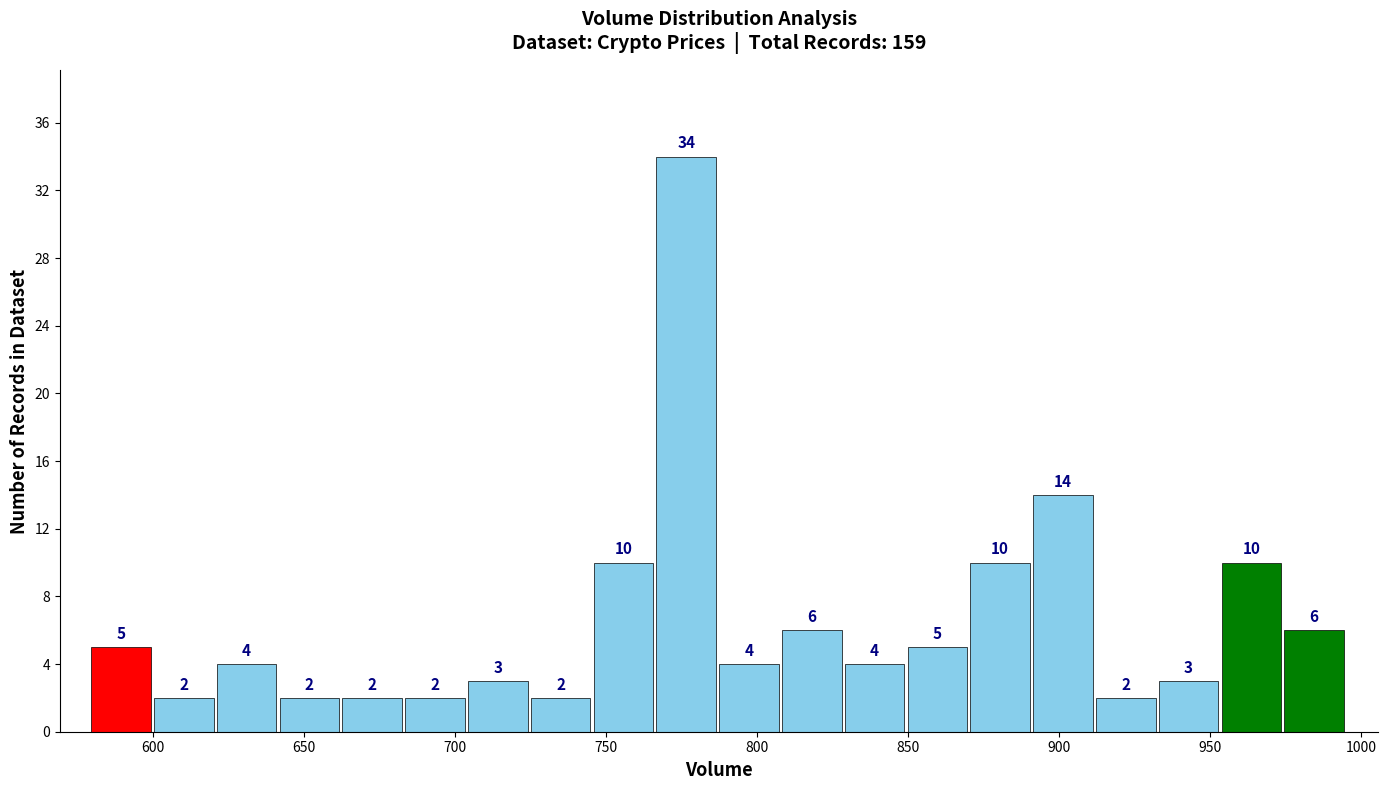

What is the height of the bar covering 685 to 705 on the x-axis? The bar edges are not printed on the chart, so give them approximately, as read against the axis.

2